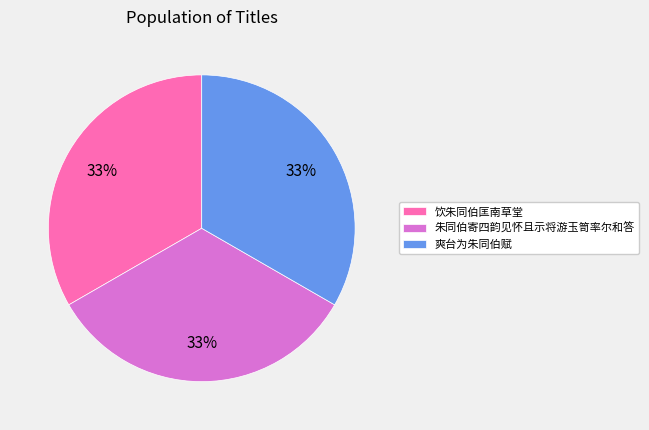

How many slices are in this pie chart?

3